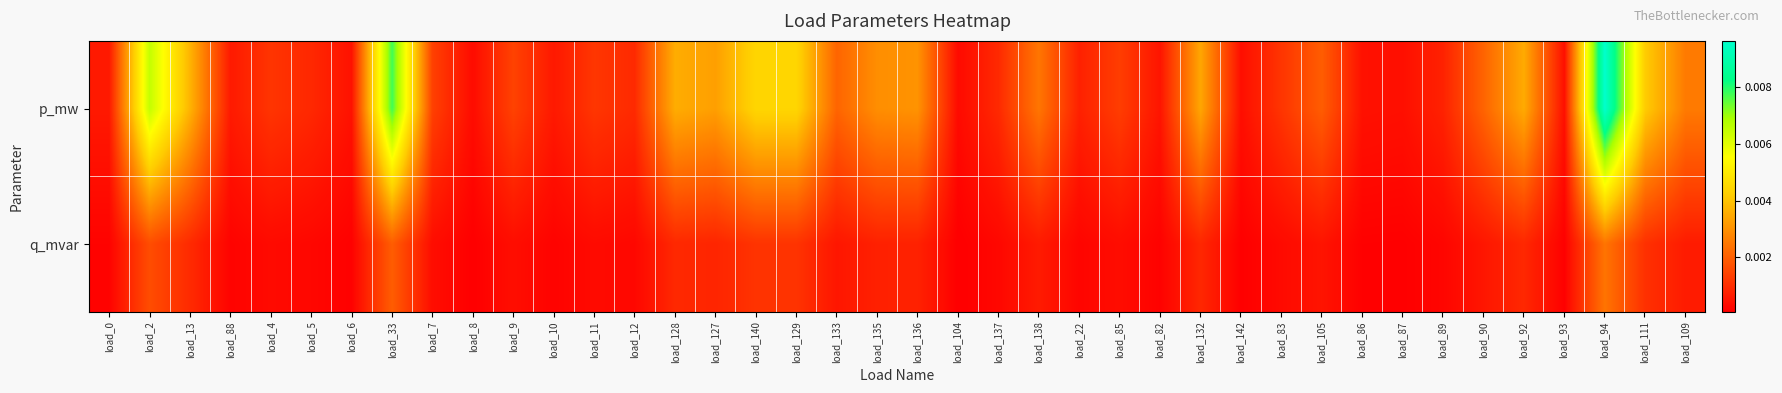

List the series in order of their overall mean, lowest first.

q_mvar, p_mw